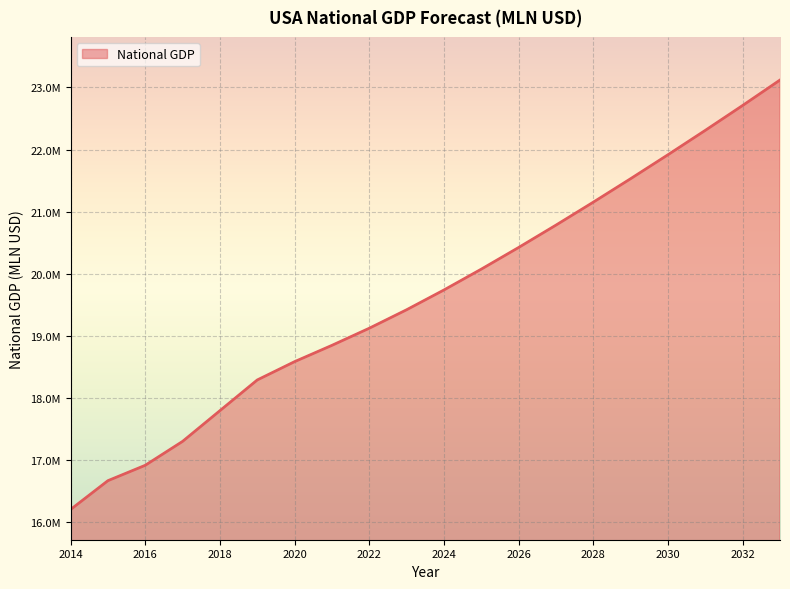

Does the chart display data point markers on the line(s)?

No